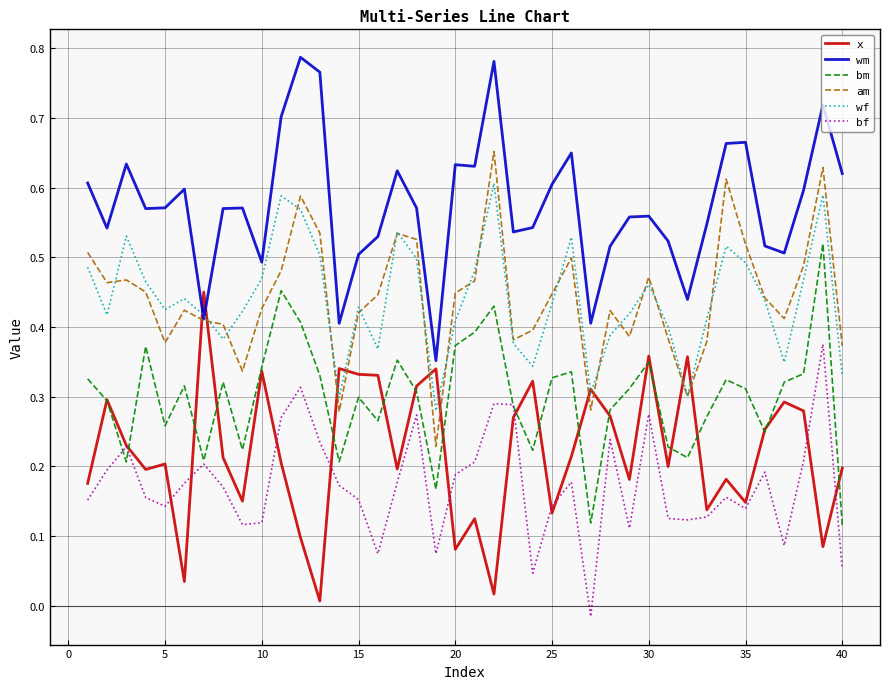

Does the chart display data point markers on the line(s)?

No